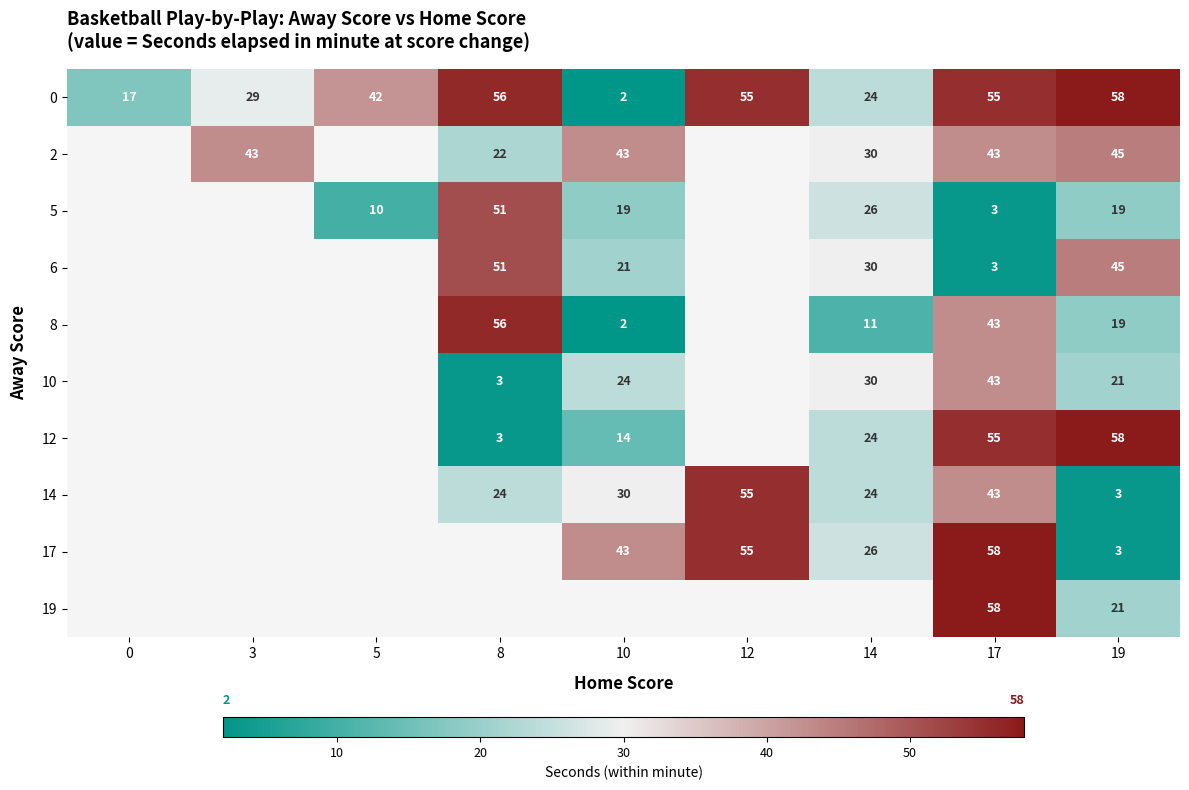

Is it true that 6 equals 34.5 at 8?

False